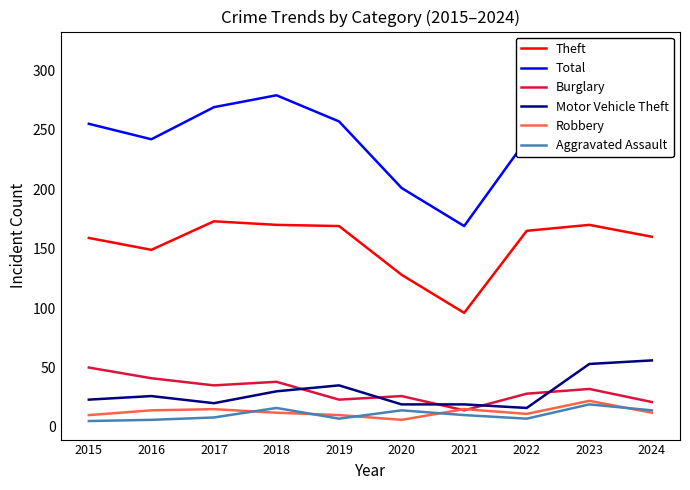

True or false: Total and Motor Vehicle Theft cross at least once.

False